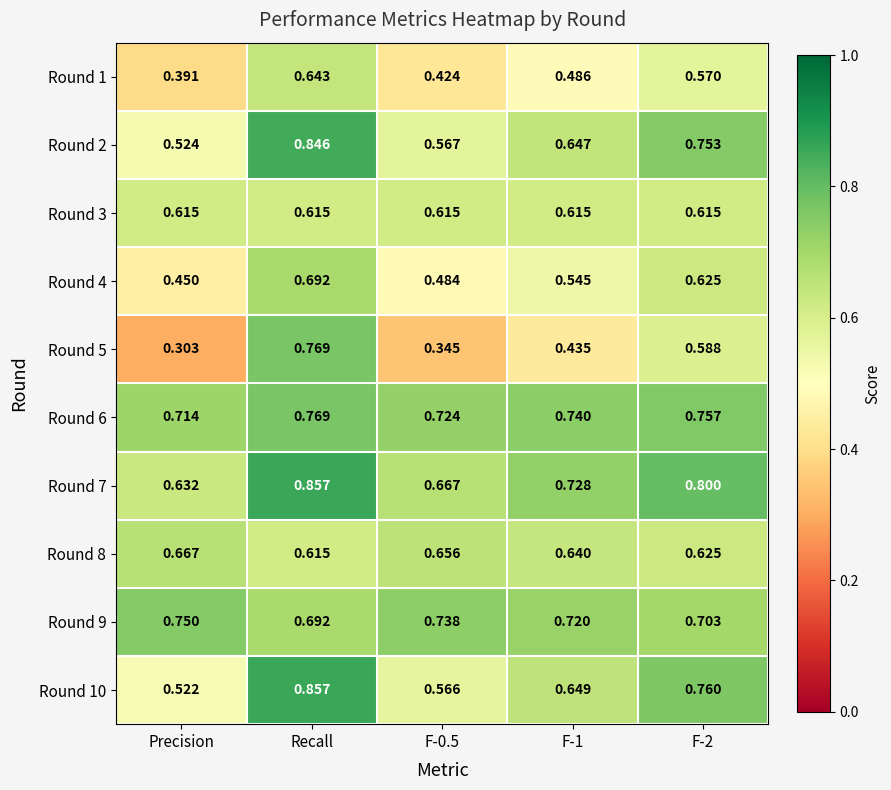

At which label does Round 7 reach its minimum?

Precision